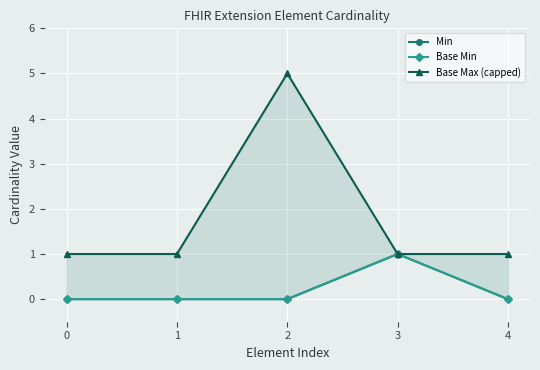

True or false: Base Max (capped) and Min intersect in this chart.

False